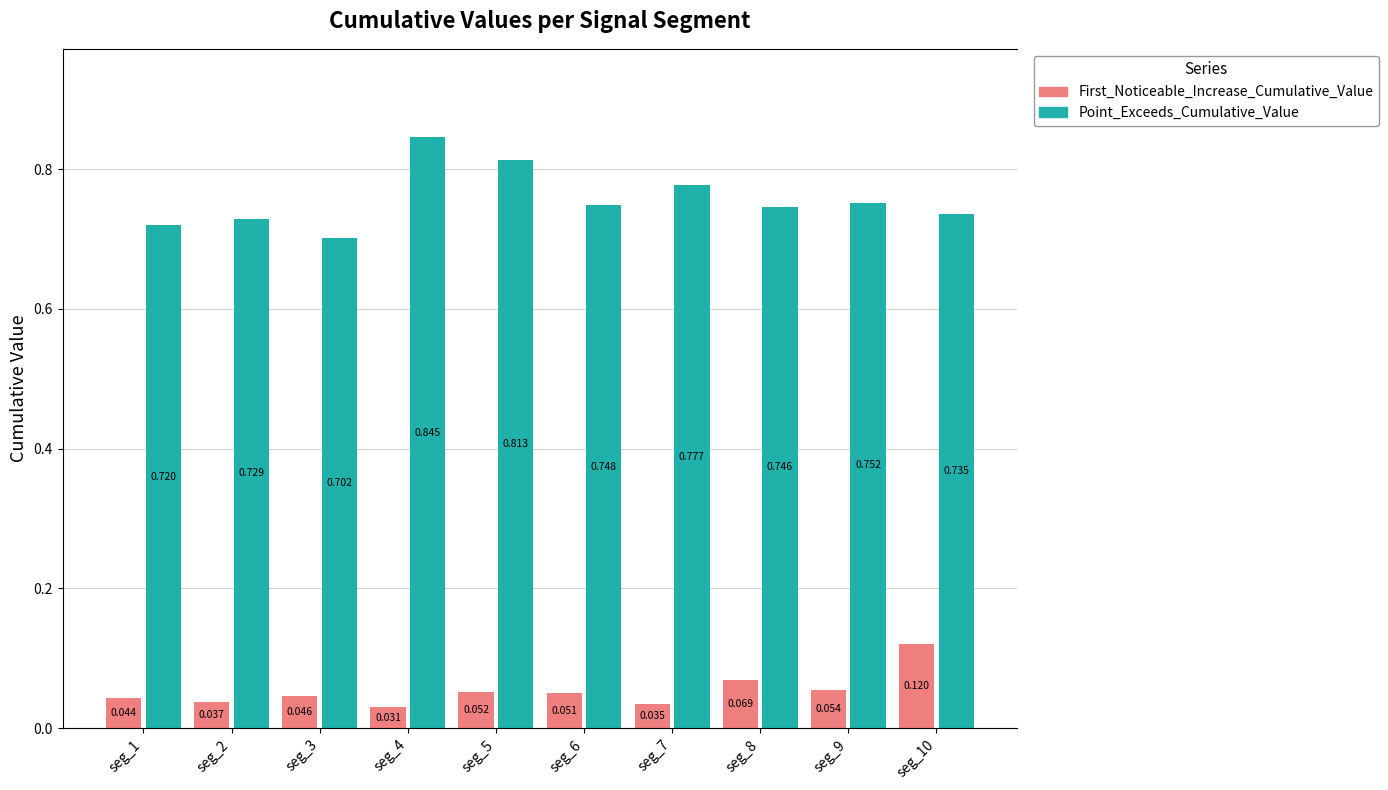

Rank the series by their average value, from highest to lowest.

Point_Exceeds_Cumulative_Value, First_Noticeable_Increase_Cumulative_Value